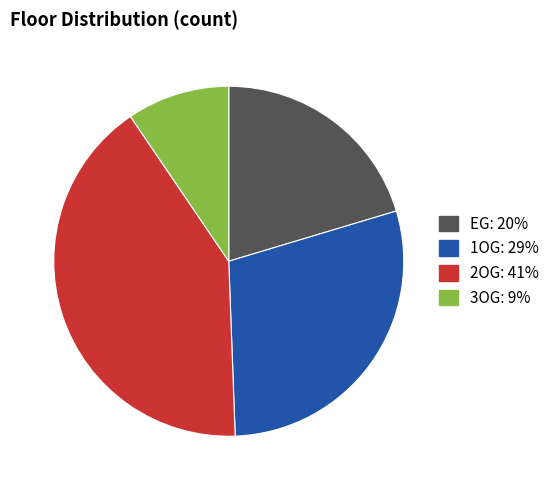

Which has a higher value, EG or 3OG?

EG